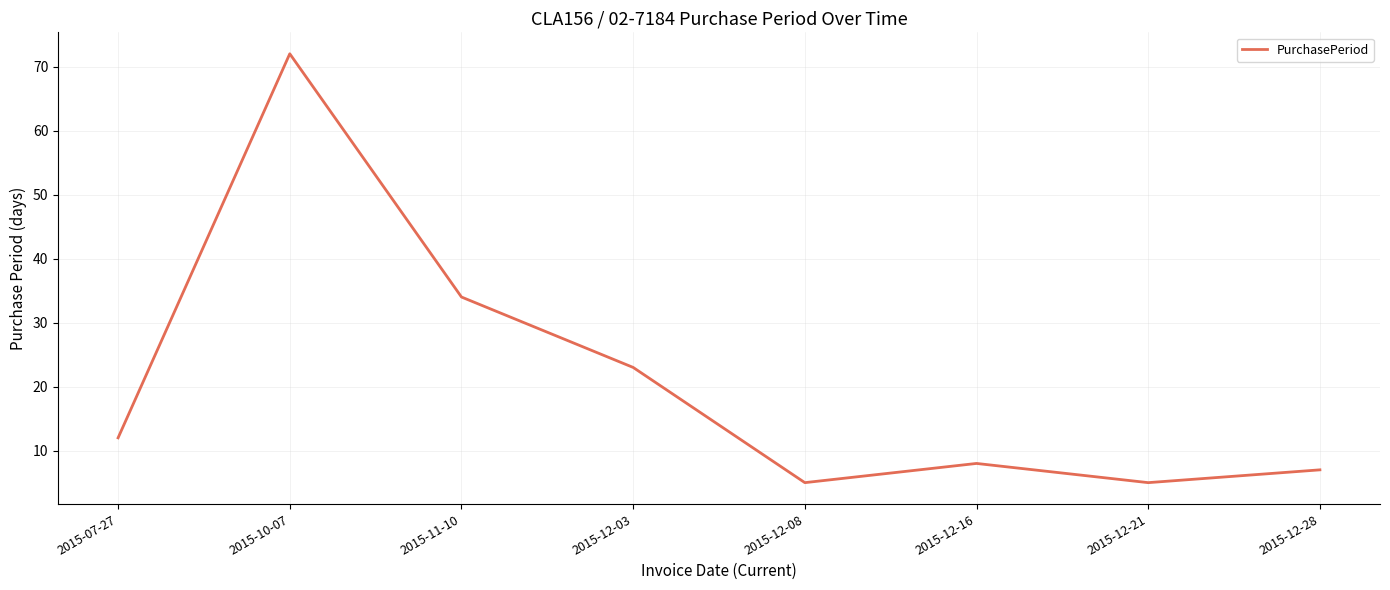

Does the chart display data point markers on the line(s)?

No